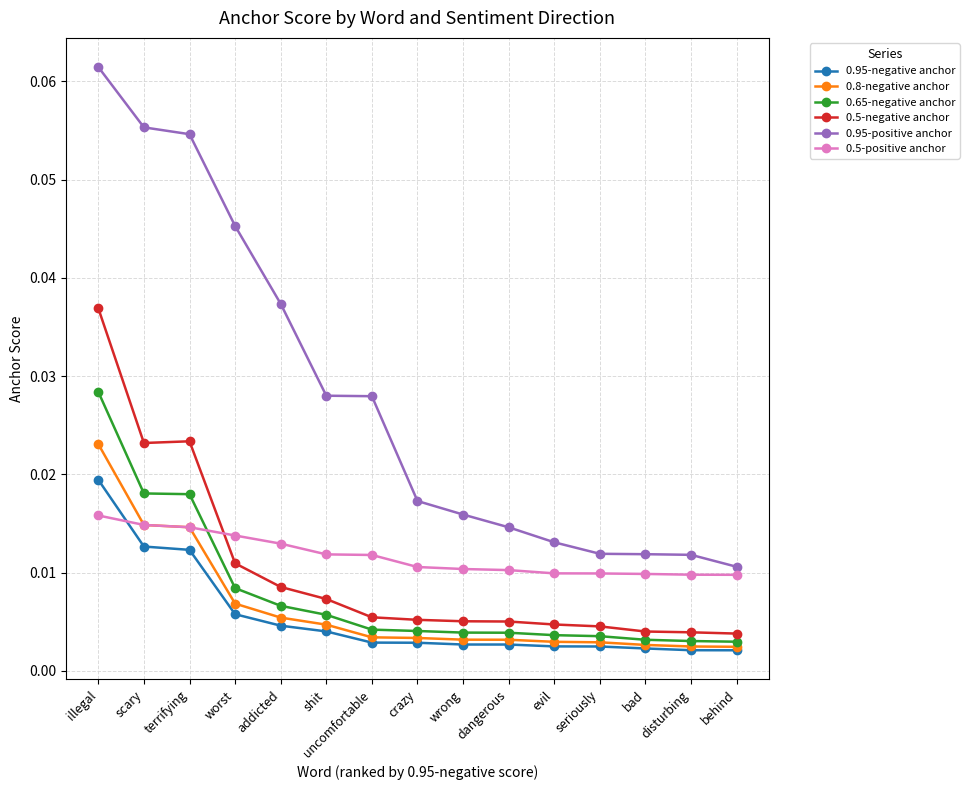

List the series in order of their peak value, highest first.

0.95-positive anchor, 0.5-negative anchor, 0.65-negative anchor, 0.8-negative anchor, 0.95-negative anchor, 0.5-positive anchor